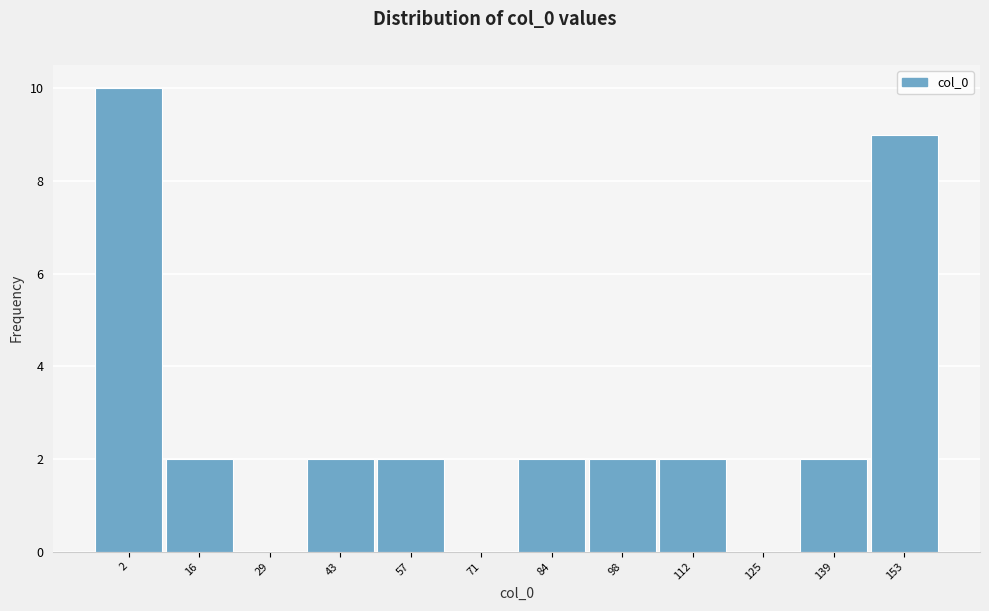

Reading right to left, list all the values displayed in this chart.

153=9	139=2	125=0	112=2	98=2	84=2	71=0	57=2	43=2	29=0	16=2	2=10